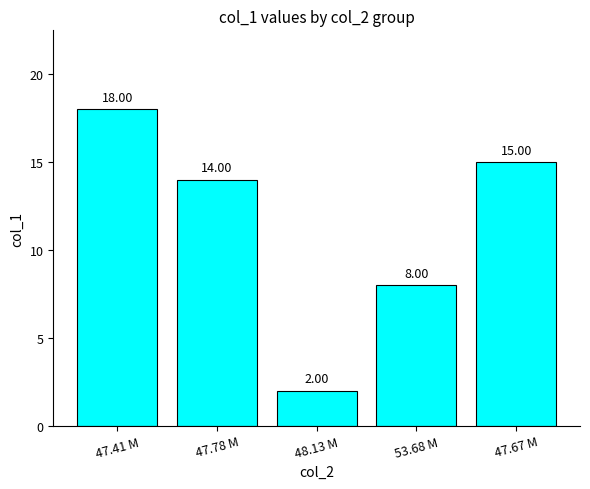

List the labels in order of value, smallest first.

48.13 M, 53.68 M, 47.78 M, 47.67 M, 47.41 M